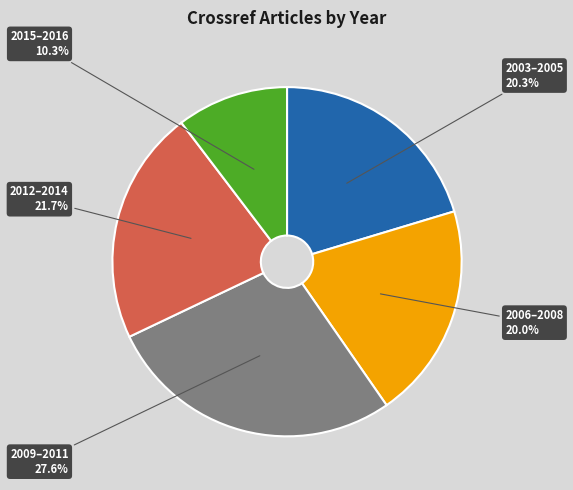

Does any single category account for the majority?

No